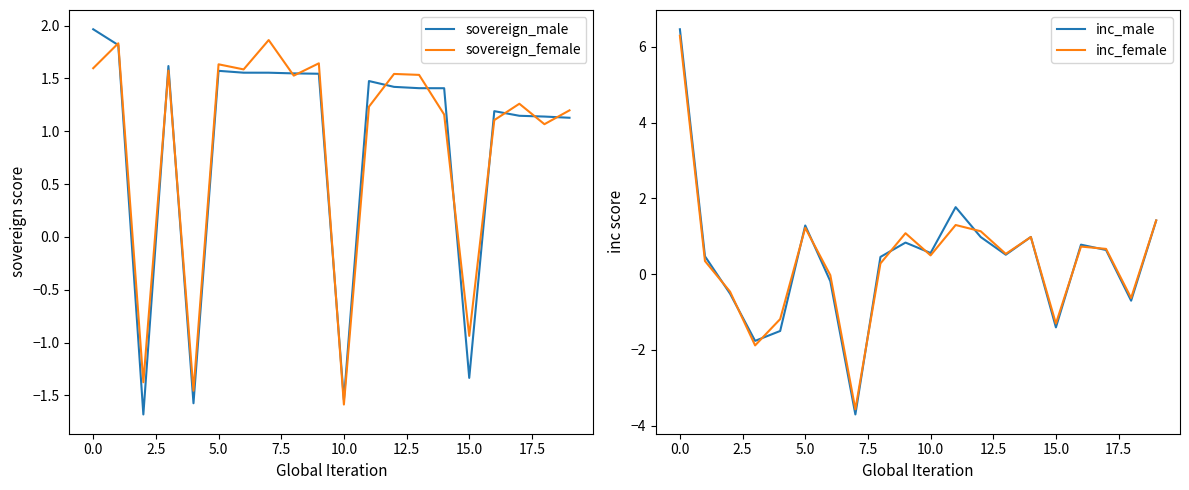

How many values in inc_male are above zero?

13